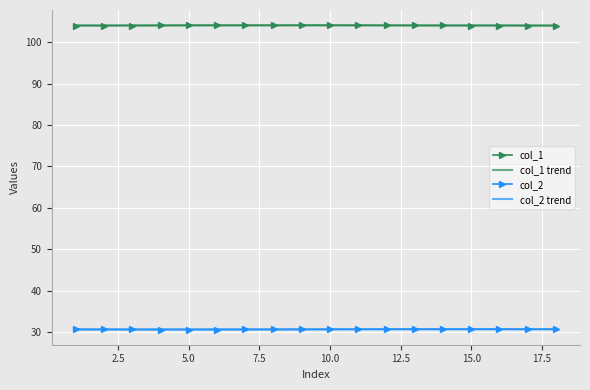

True or false: col_1 and col_2 intersect in this chart.

False